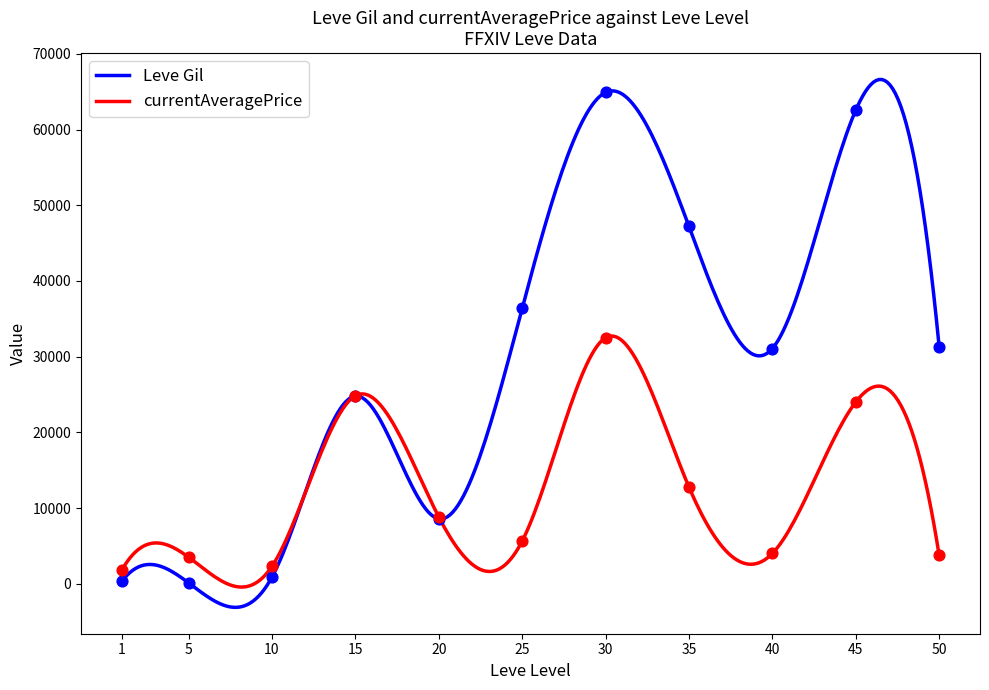

What is the total value across all series at 10?

3180